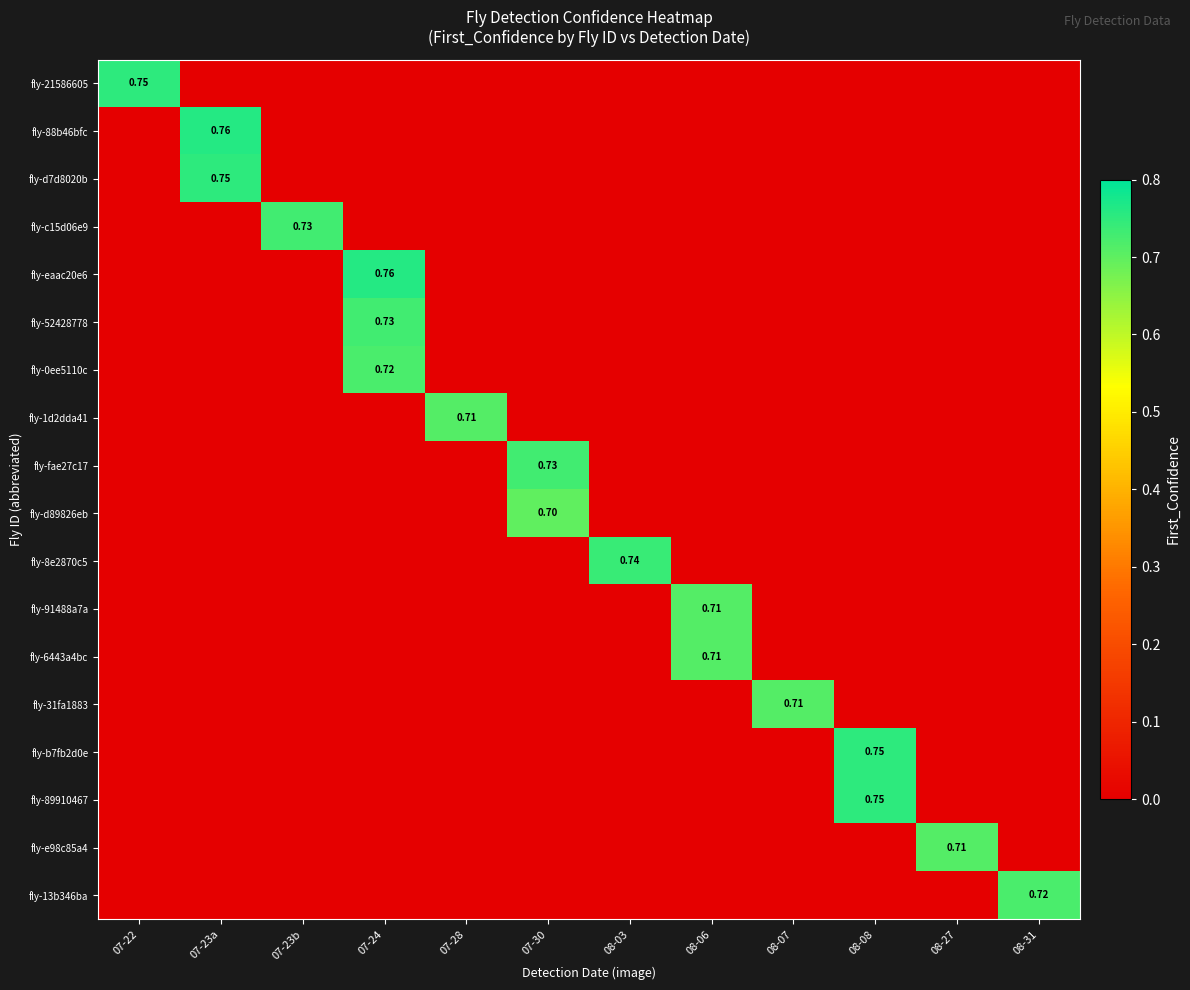

The fly-89910467 series shows -0.3 at 07-22. True or false?

False